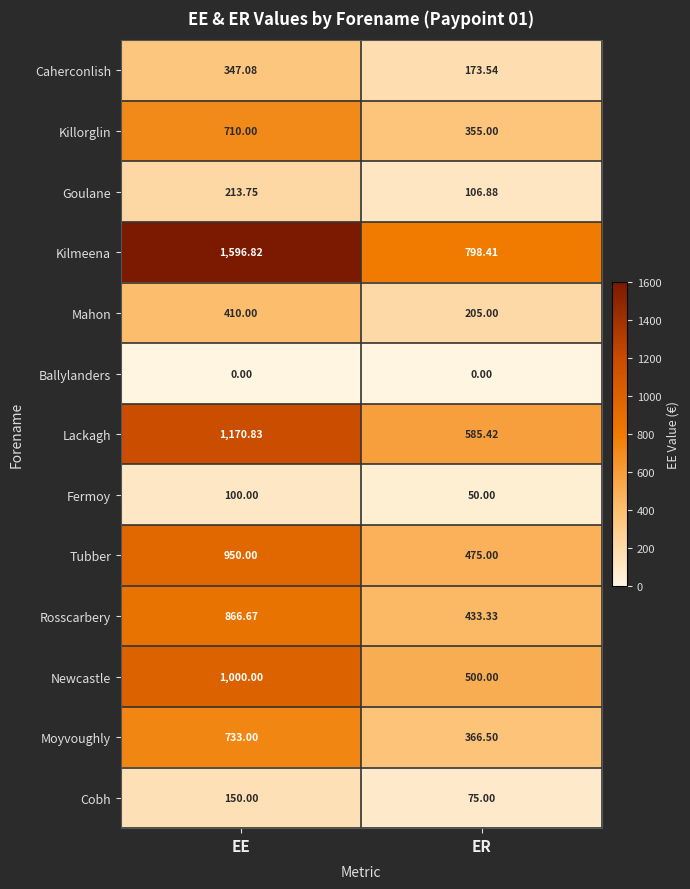

At EE, list the series in order from largest to smallest.

Kilmeena, Lackagh, Newcastle, Tubber, Rosscarbery, Moyvoughly, Killorglin, Mahon, Caherconlish, Goulane, Cobh, Fermoy, Ballylanders